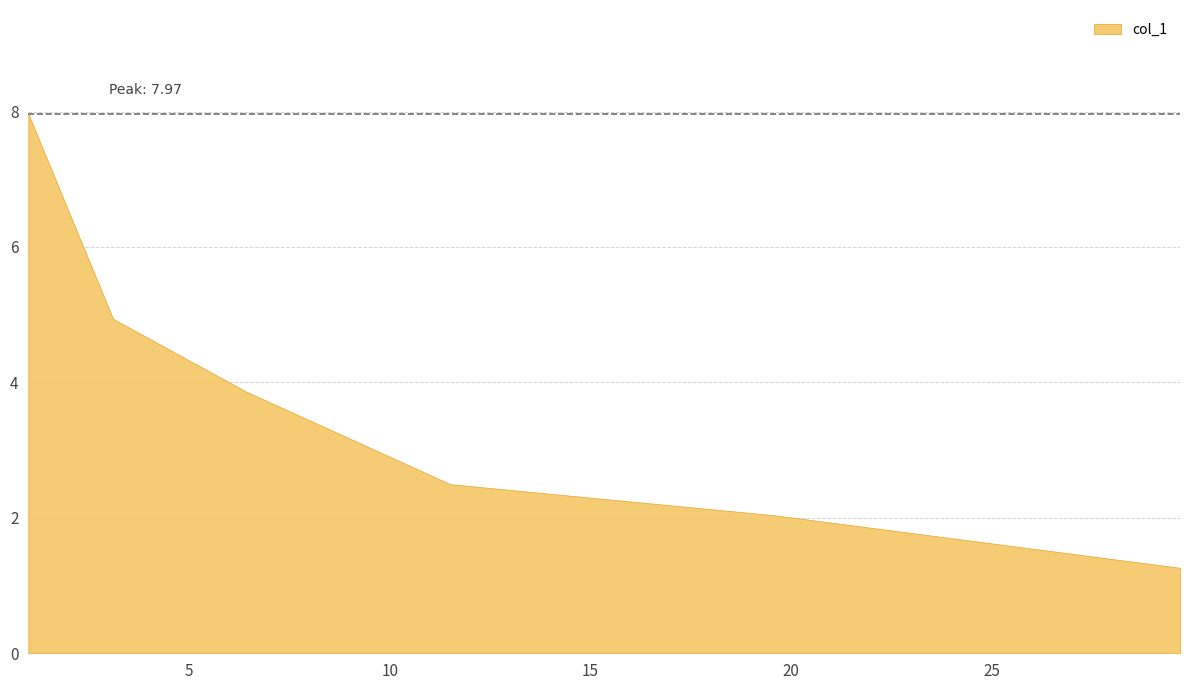

What is the average value?

3.8